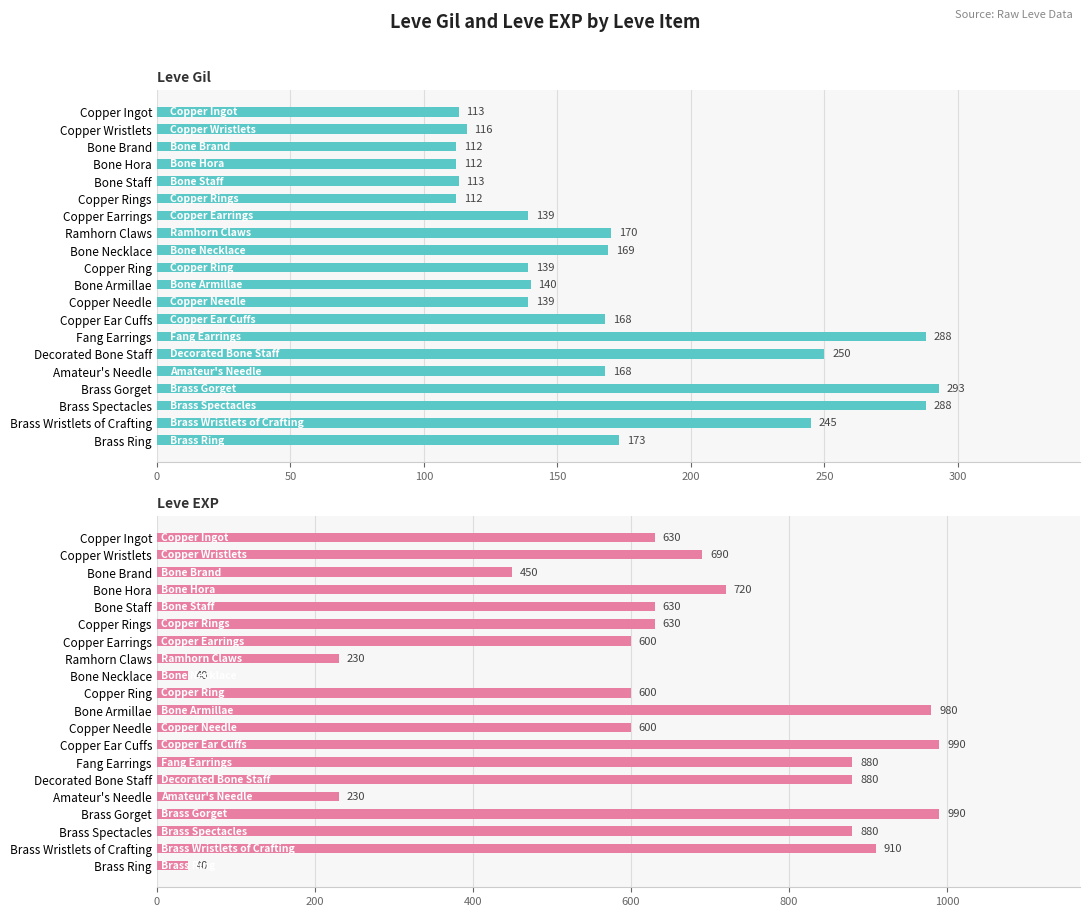

What is the value of the Leve EXP bar at the 4th from the left?

720